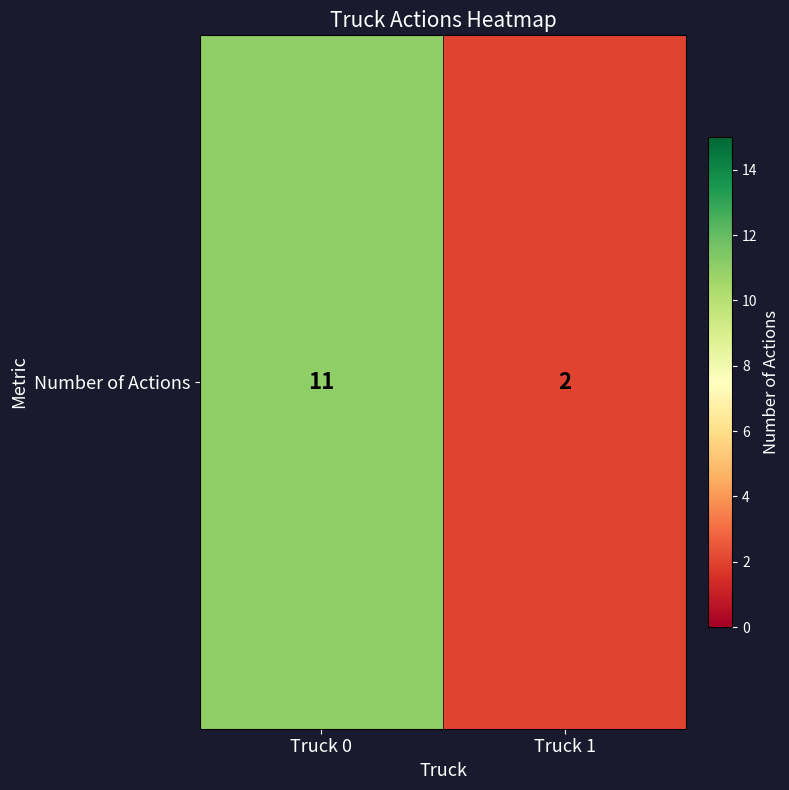

What is the sum of the values at Truck 0 and Truck 1?

13